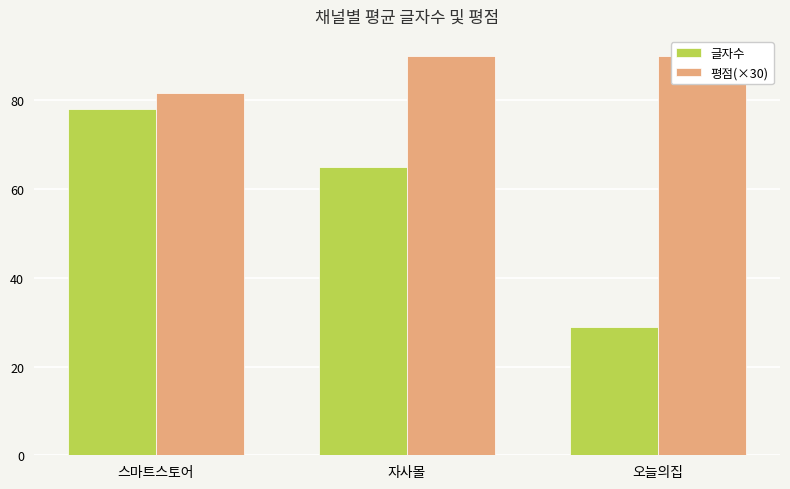

Rank the series by their maximum value, from highest to lowest.

평점(×30), 글자수